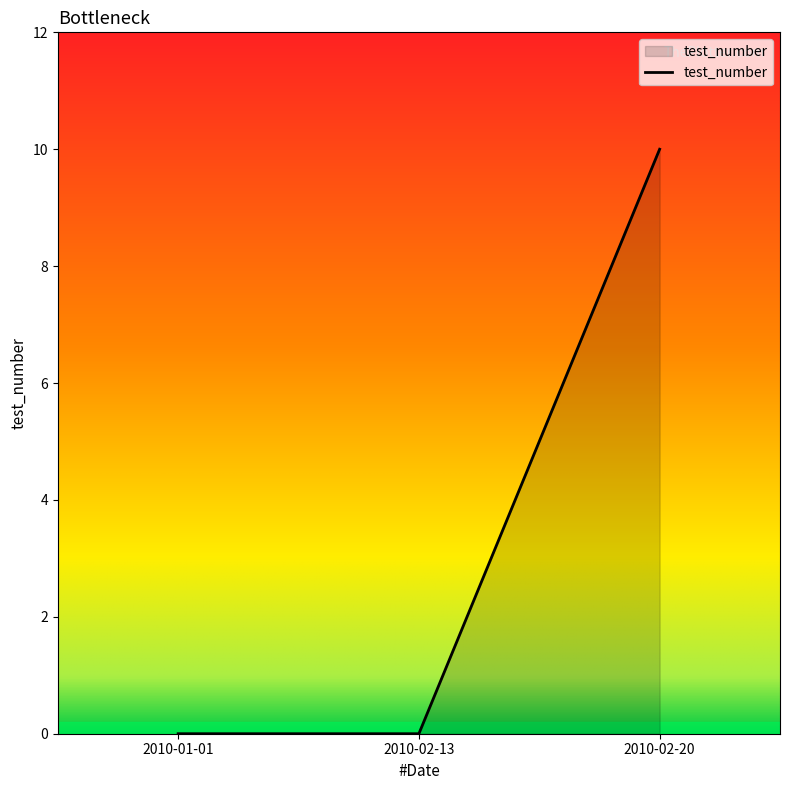

The value at 2010-01-01 is 0. True or false?

True